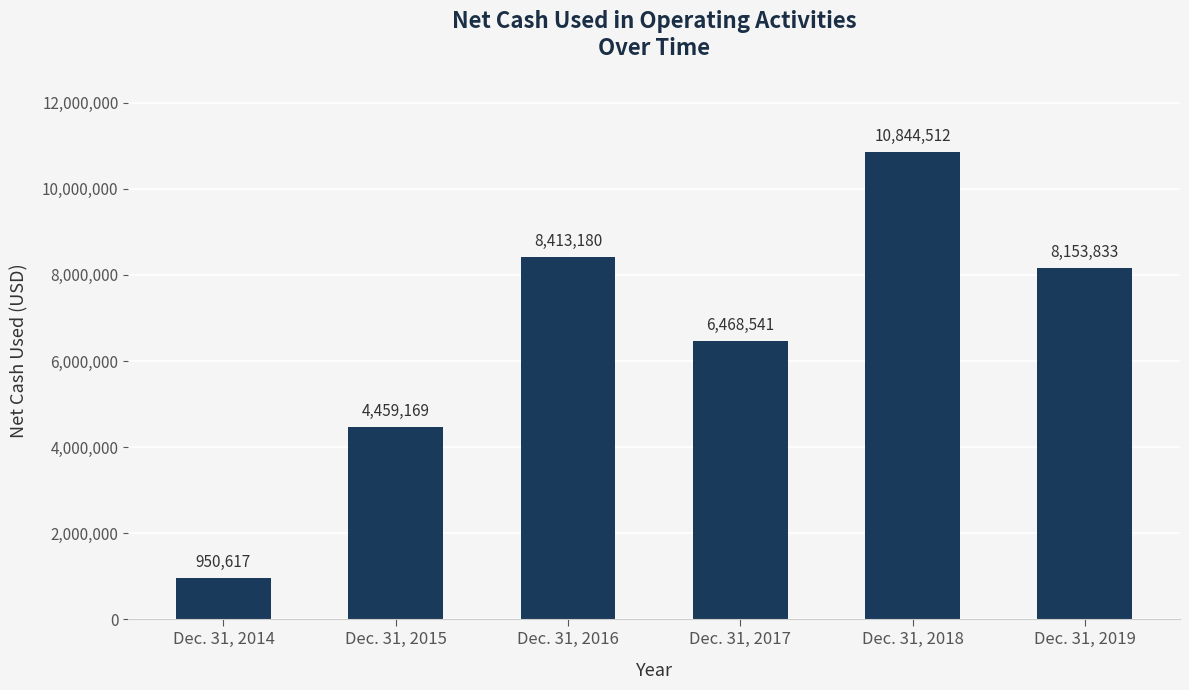

True or false: the data shows 4459169 at Dec. 31, 2015.

True